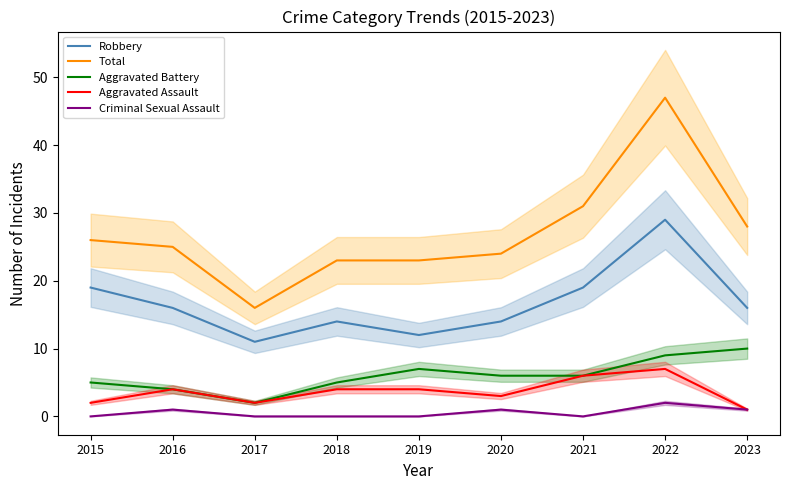

Count the Aggravated Assault values in the range 2 to 4.

6